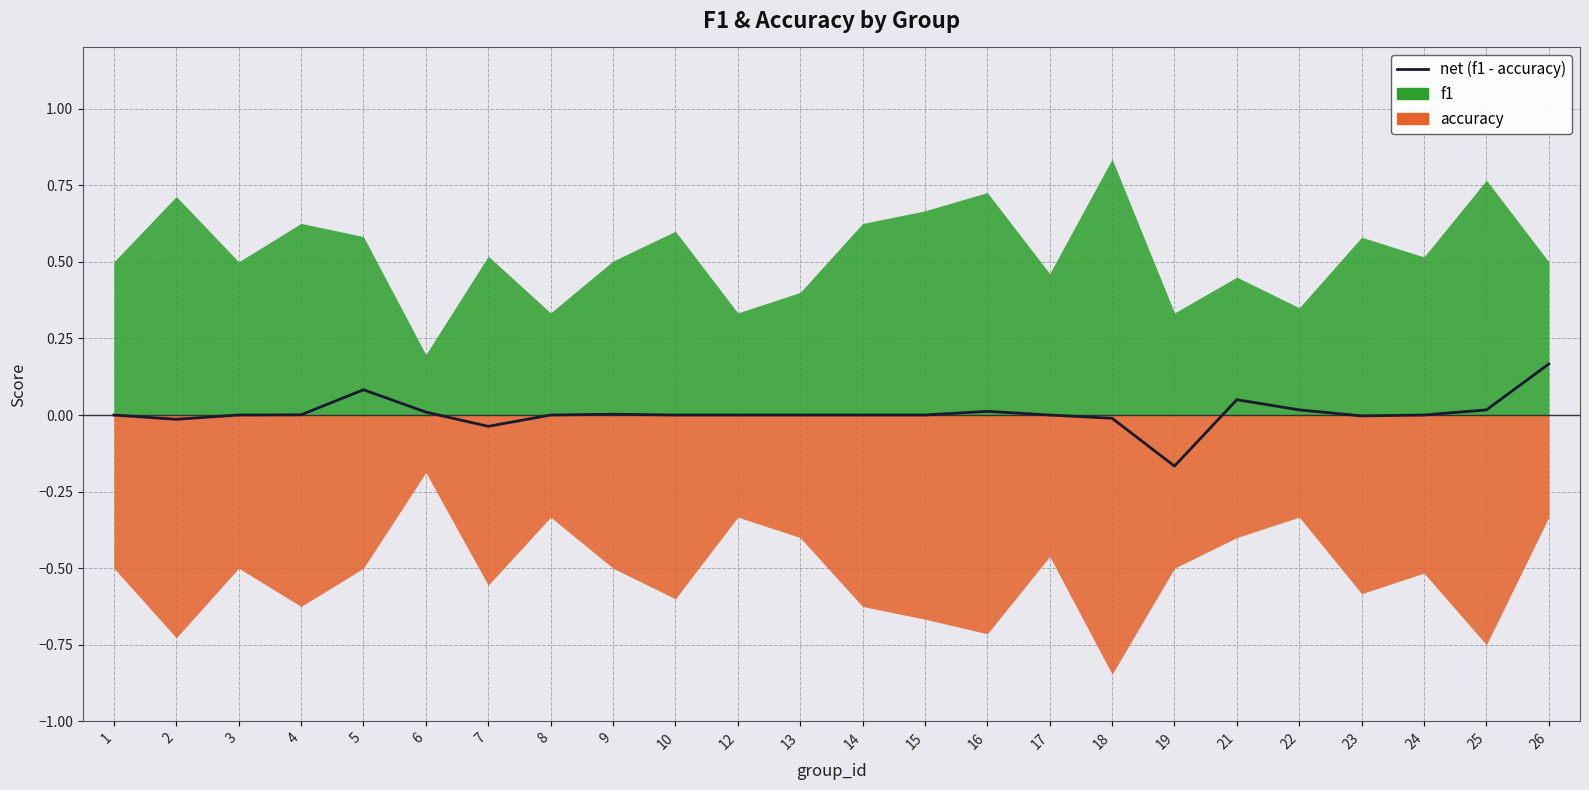

How many interior local valleys (lower than both neighbors) does the data have?

4